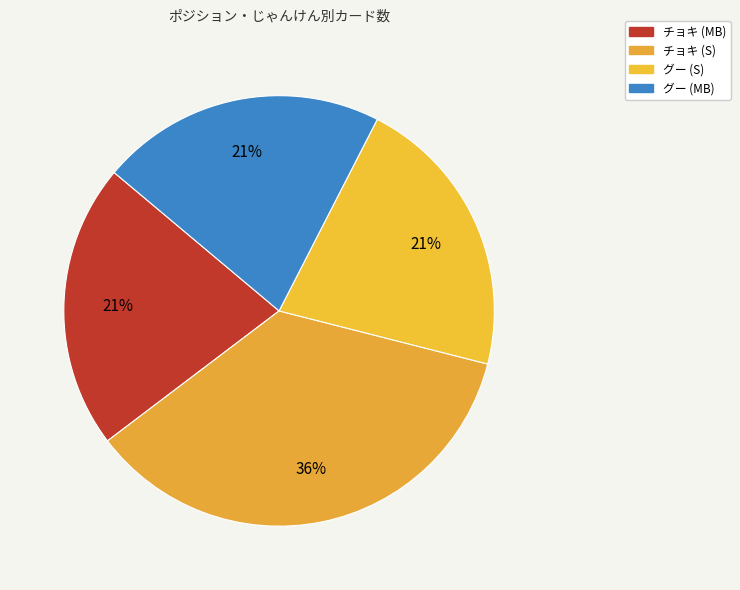

Combined, do グー (S) and グー (MB) account for over 50%?

No